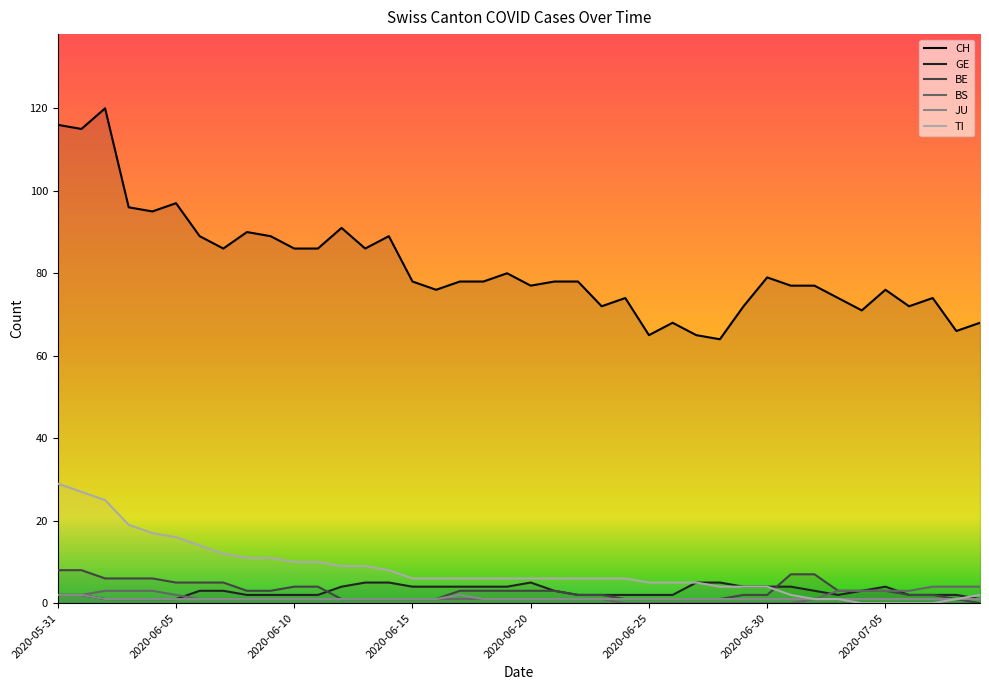

Rank the categories by BS value from highest to lowest.

2020-07-07, 2020-07-08, 2020-07-09, 2020-06-02, 2020-06-03, 2020-06-04, 2020-07-03, 2020-07-04, 2020-07-05, 2020-07-06, 2020-05-31, 2020-06-01, 2020-06-05, 2020-06-06, 2020-06-07, 2020-06-08, 2020-06-09, 2020-06-10, 2020-06-11, 2020-06-12, 2020-06-13, 2020-06-14, 2020-06-15, 2020-06-16, 2020-06-17, 2020-06-18, 2020-06-19, 2020-06-20, 2020-06-21, 2020-06-22, 2020-06-23, 2020-07-02, 2020-06-24, 2020-06-25, 2020-06-26, 2020-06-27, 2020-06-28, 2020-06-29, 2020-06-30, 2020-07-01